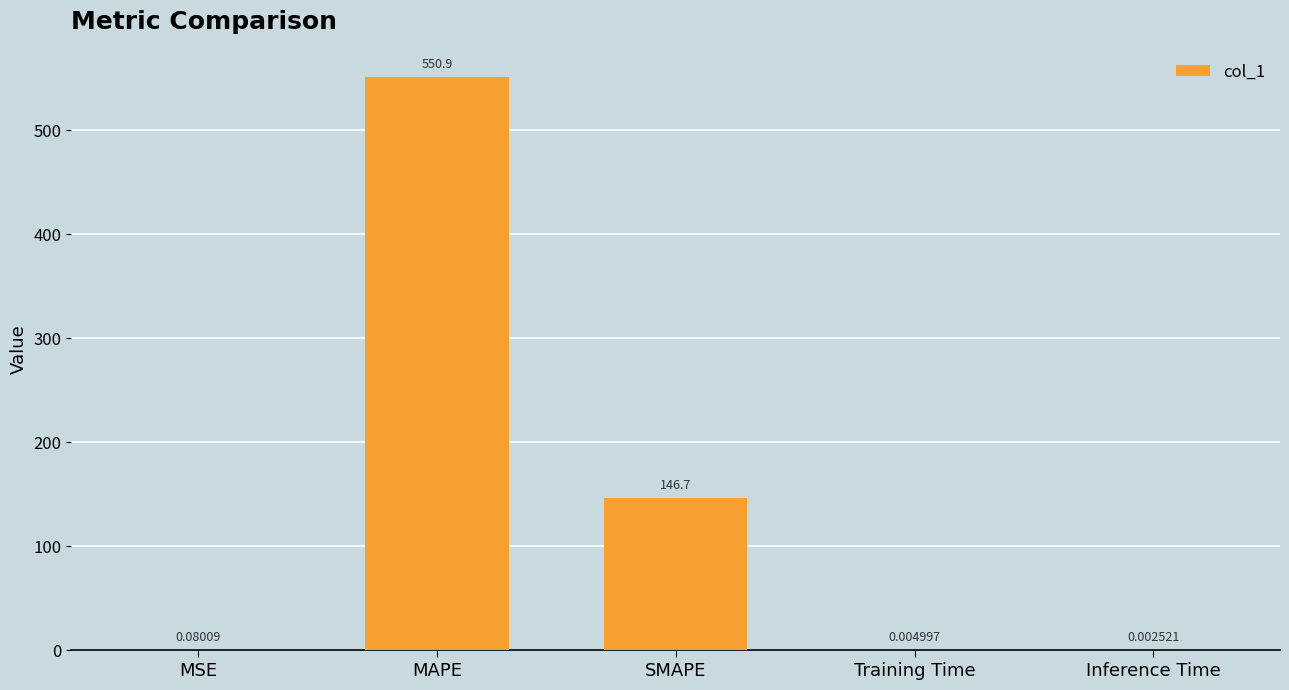

Where is the data nearest to the value 275?

SMAPE